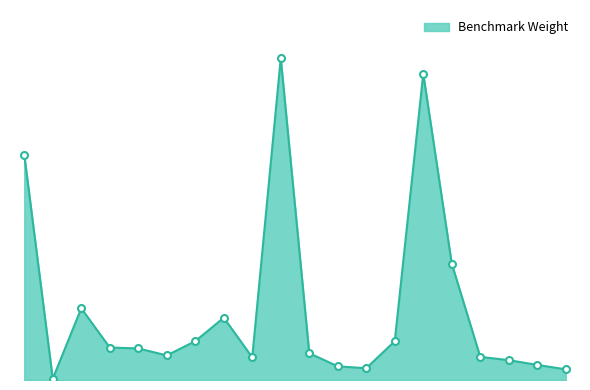

Is this an area chart (filled region under the line)?

Yes